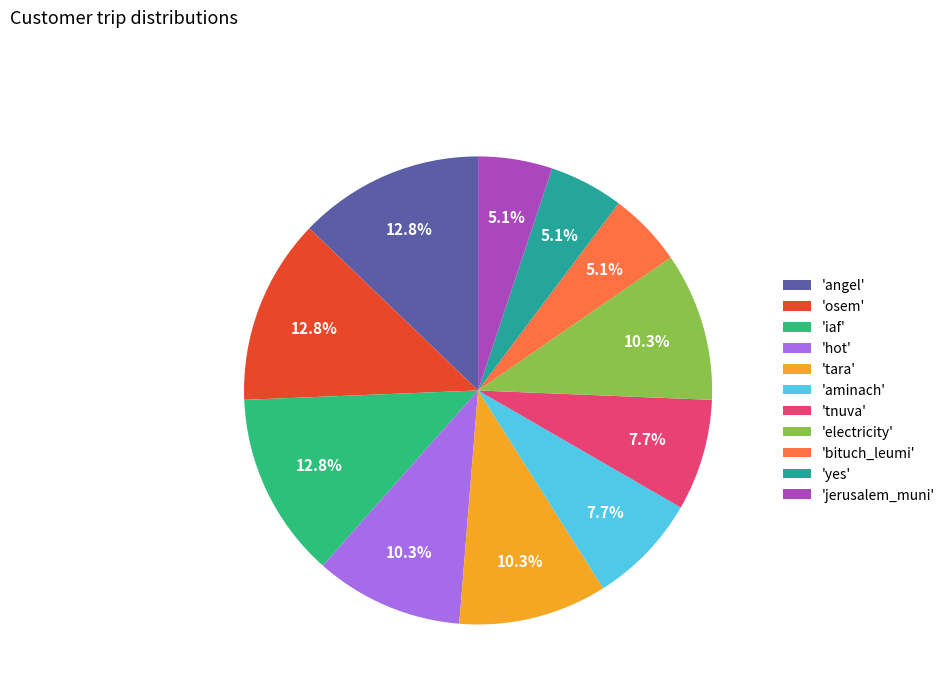

What is the total percentage of 'electricity' and 'jerusalem_muni'?

15.4%